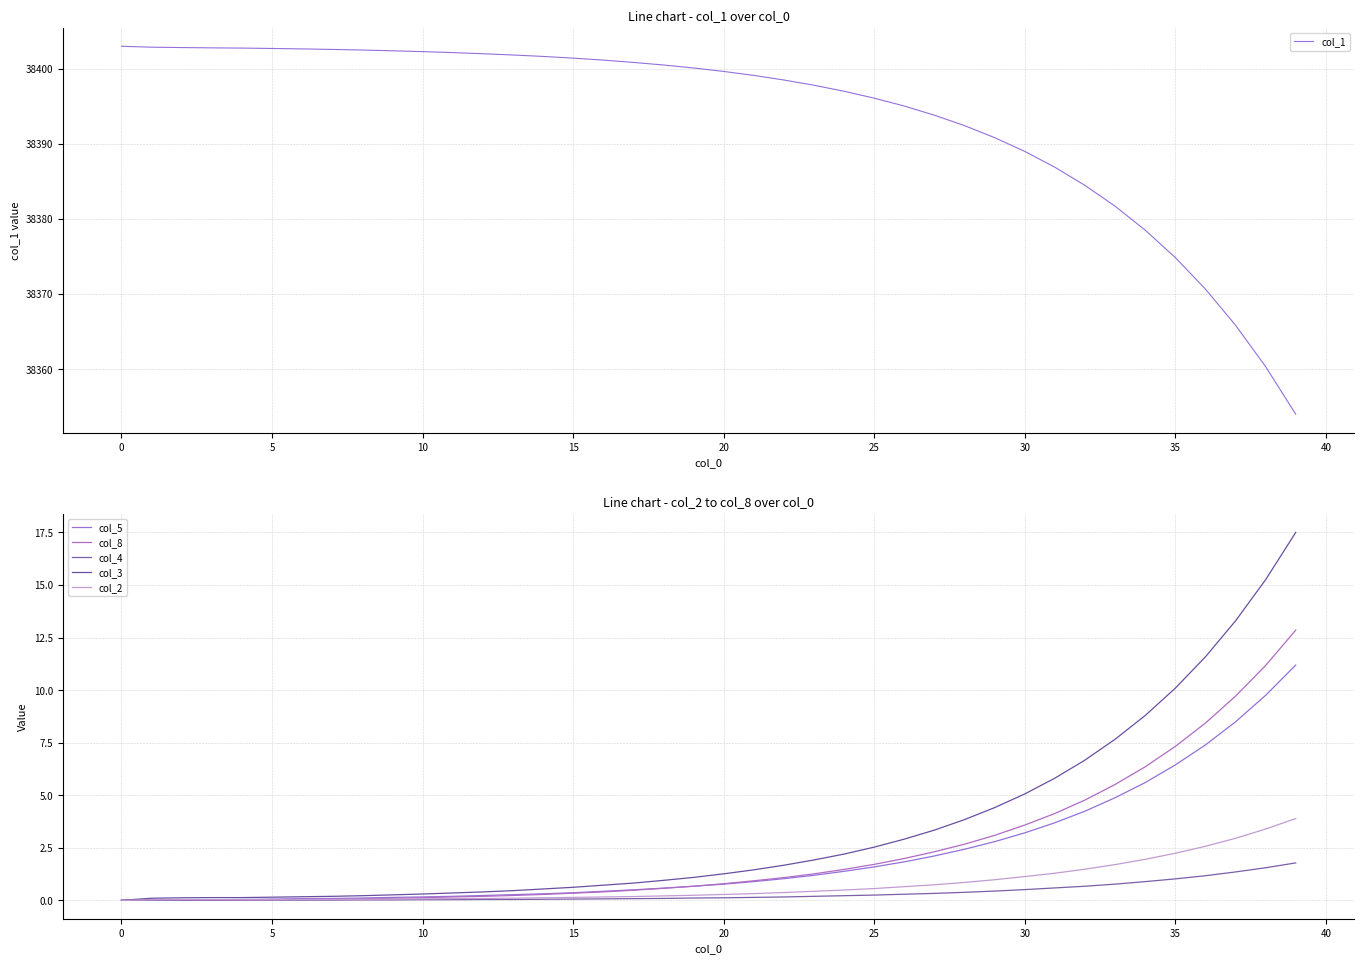

The col_8 series shows 0.0 at 5. True or false?

True